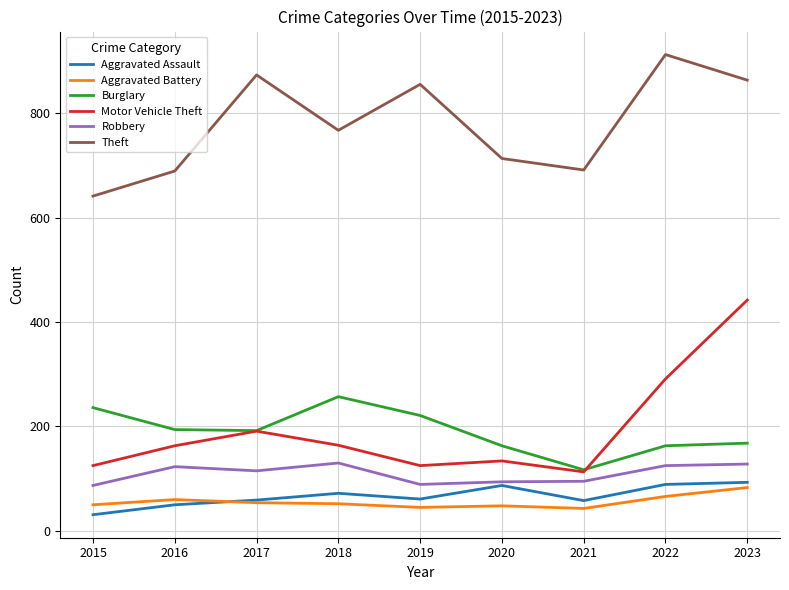

What is the smallest value displayed?

31